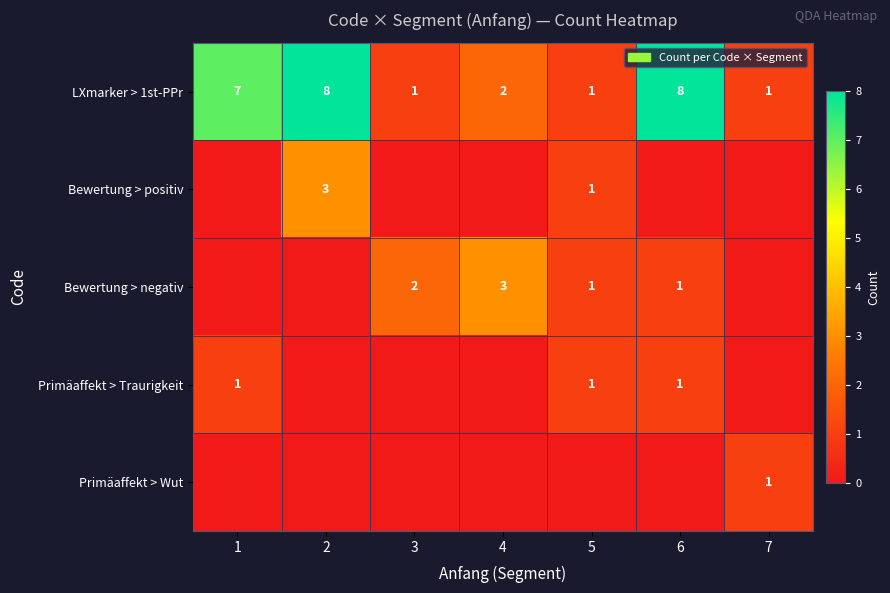

What is the difference between the LXmarker > 1st-PPr values at 1 and 7?

6